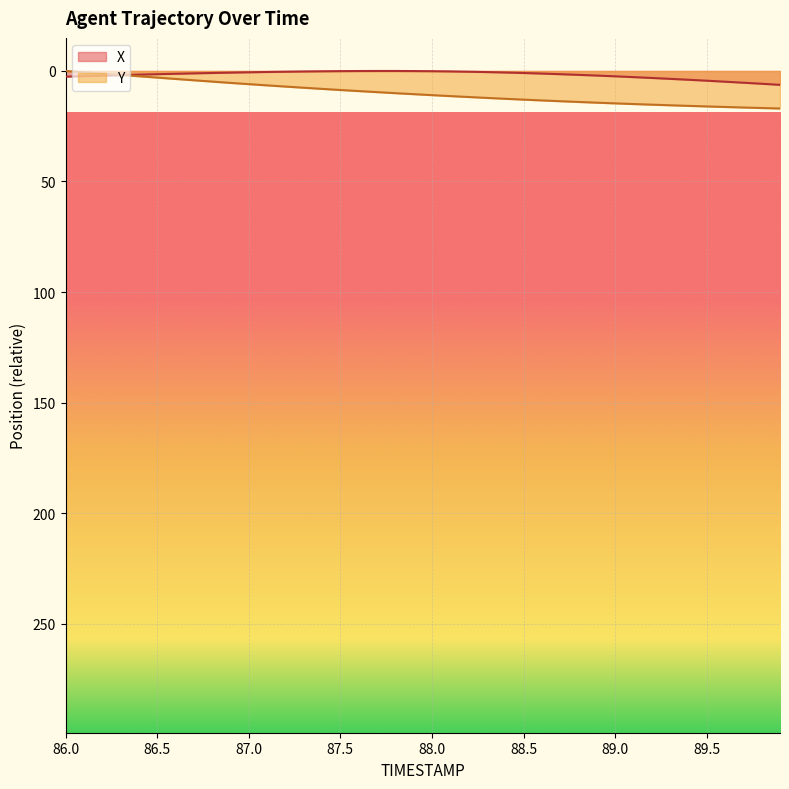

Which series has the largest range (max minus min)?

Y